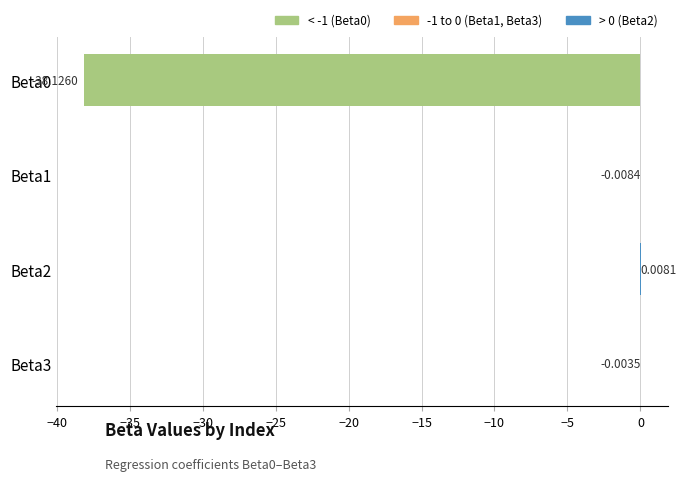

What is the change in value from Beta0 to Beta2?

+38.1